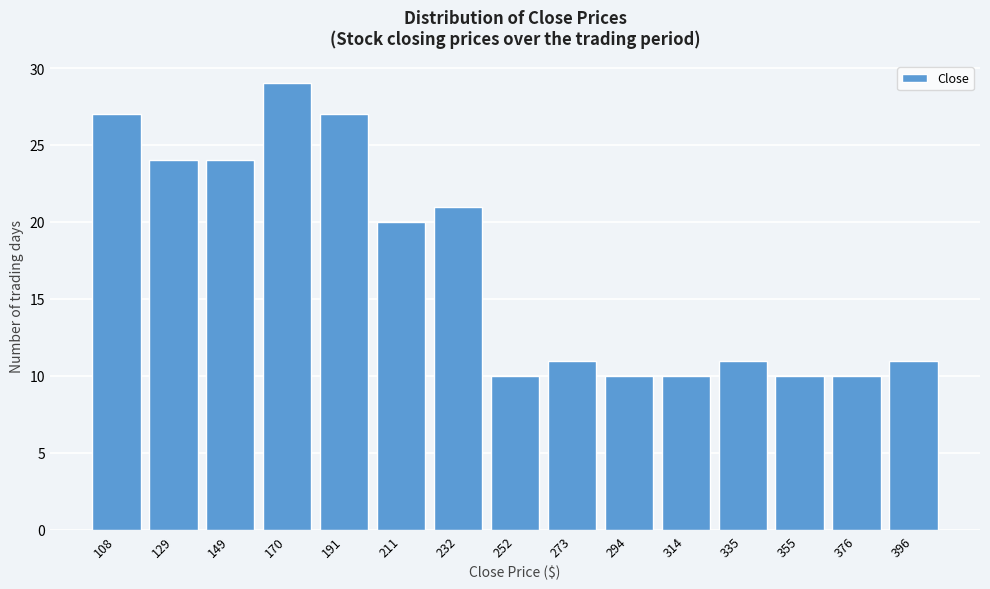

Reading left to right, what are all the values shown in this chart?

27	24	24	29	27	20	21	10	11	10	10	11	10	10	11